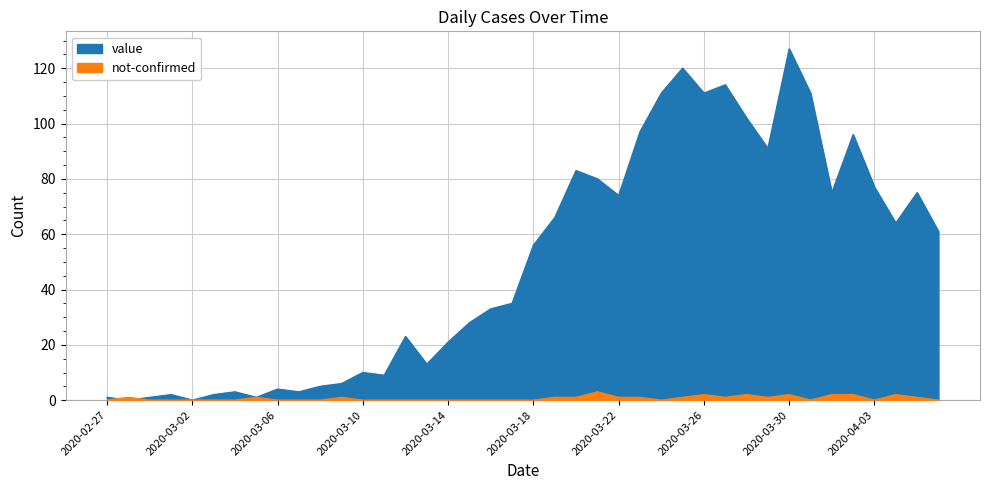

Between which two adjacent categories do not-confirmed and value first intersect?

2020-02-27 and 2020-02-28